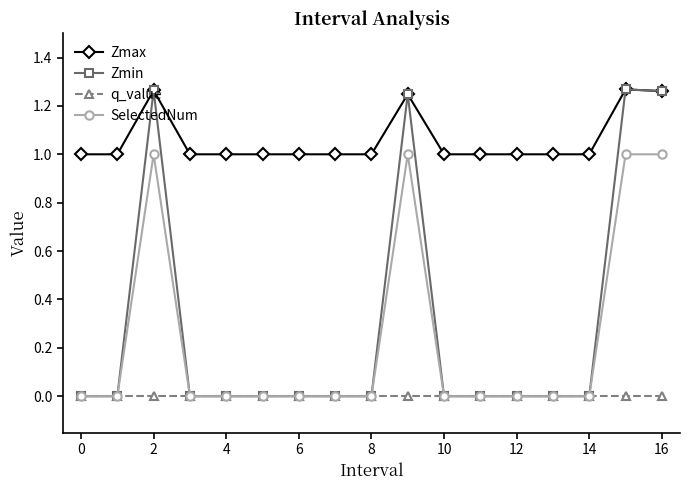

How many lines are shown in the chart?

4